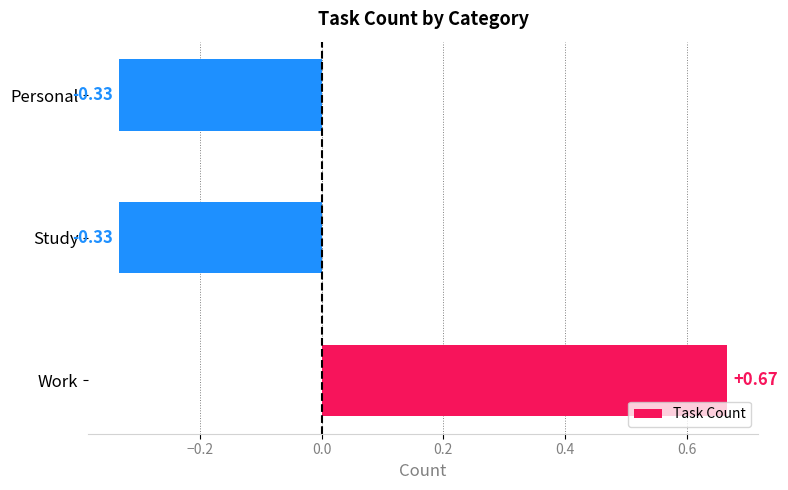

How many bars are there in total?

3